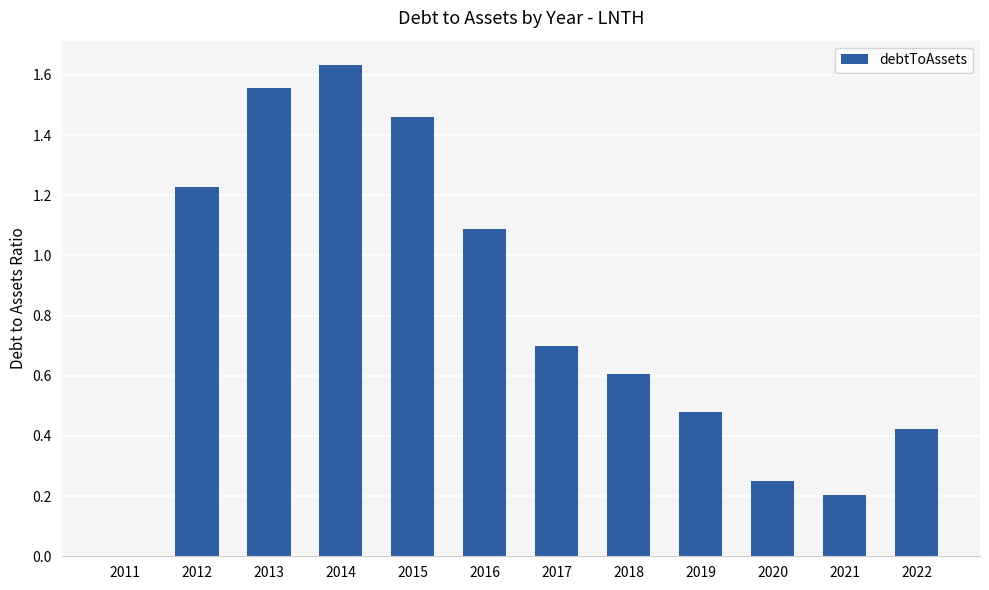

The chart shows a value of 0.8 at 2019. True or false?

False